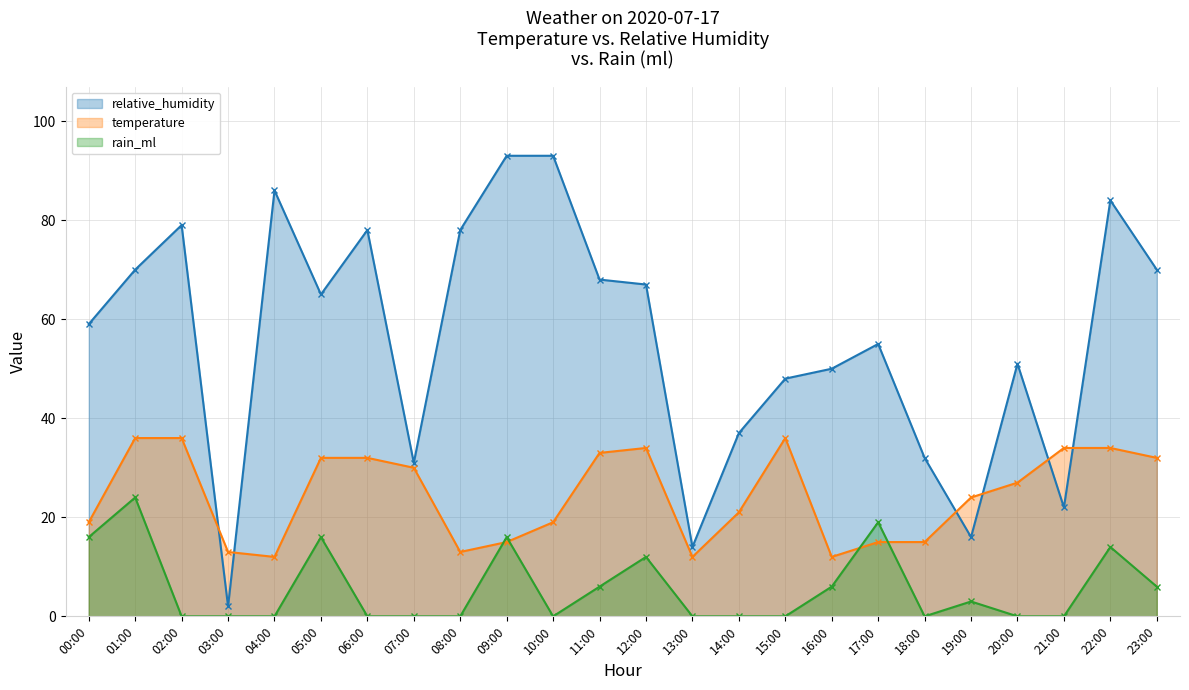

Which category has the lowest value in the temperature series?

04:00